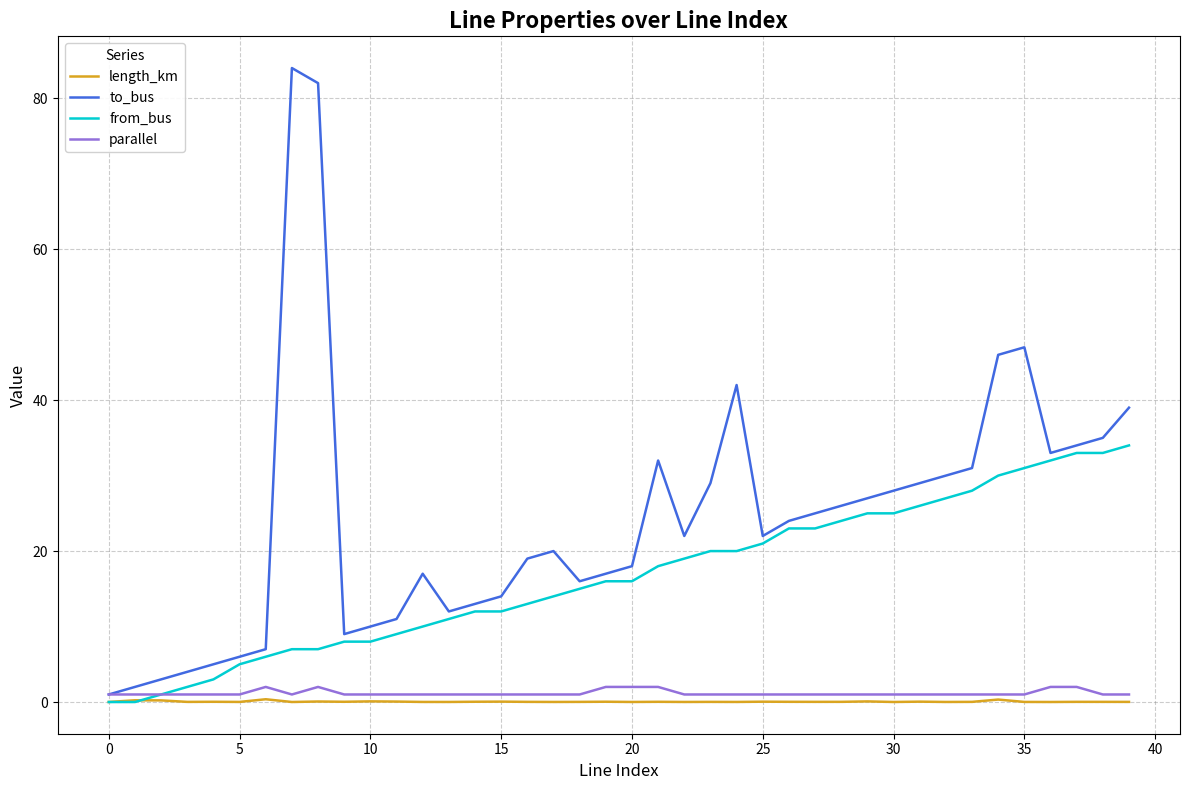

How many interior local peaks does the to_bus series have?

6